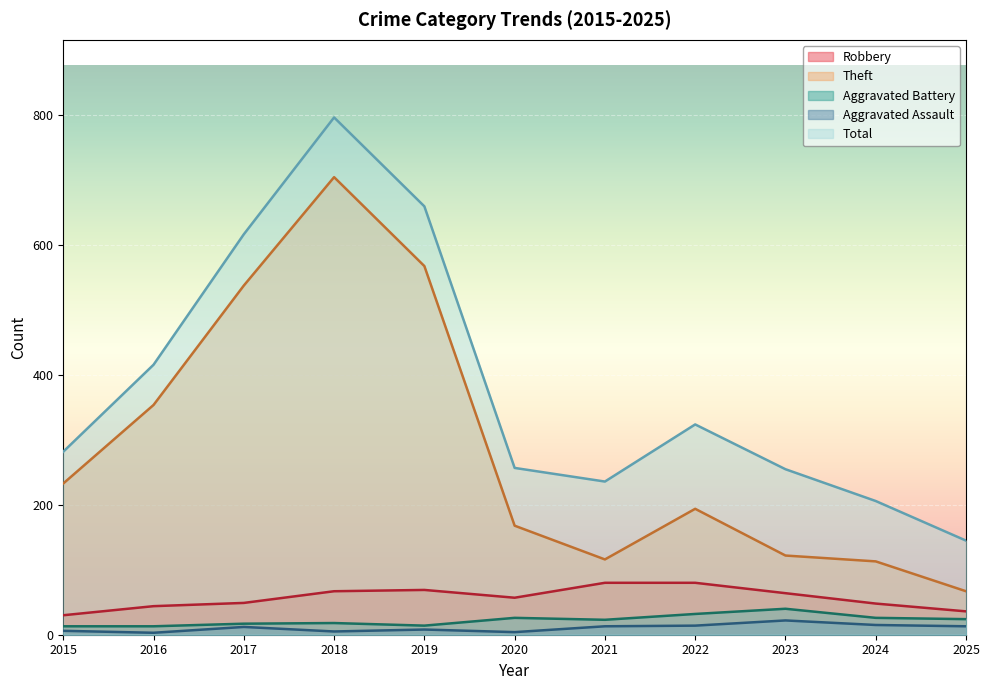

Reading right to left, list all the values displayed in this chart.

Robbery: 36	48	64	80	80	57	69	67	49	44	30
Theft: 67	113	122	194	116	168	568	705	538	354	233
Aggravated Battery: 24	26	40	32	23	26	14	18	17	13	13
Aggravated Assault: 13	15	22	14	13	4	8	5	12	3	6
Total: 145	206	255	324	236	257	660	797	617	416	282